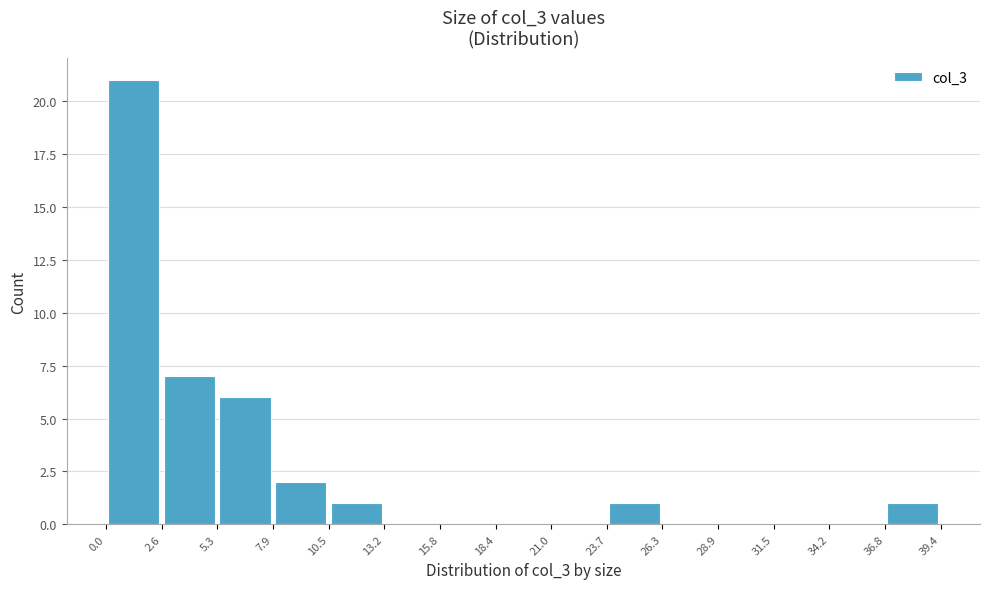

Reading left to right, transcribe this chart: for each bar, give the range it covers on the x-axis and its height. The values are not printed on the chart, so give them approximately, as read against the axis.

0.0 to 2.6: 21
2.6 to 5.3: 7
5.3 to 7.9: 6
7.9 to 10.5: 2
10.5 to 13.2: 1
13.2 to 15.8: 0
15.8 to 18.4: 0
18.4 to 21.0: 0
21.0 to 23.7: 0
23.7 to 26.3: 1
26.3 to 28.9: 0
28.9 to 31.5: 0
31.5 to 34.2: 0
34.2 to 36.8: 0
36.8 to 39.4: 1